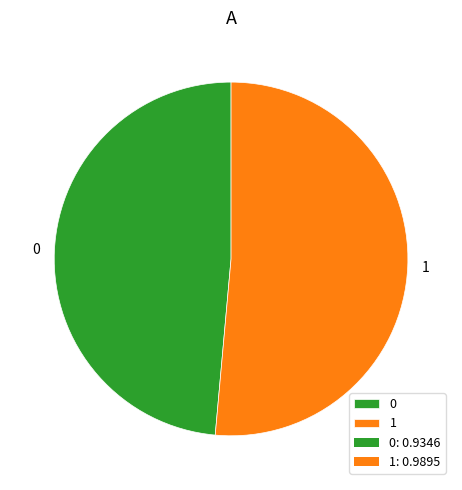

The 1 slice represents 44% of the pie. True or false?

False